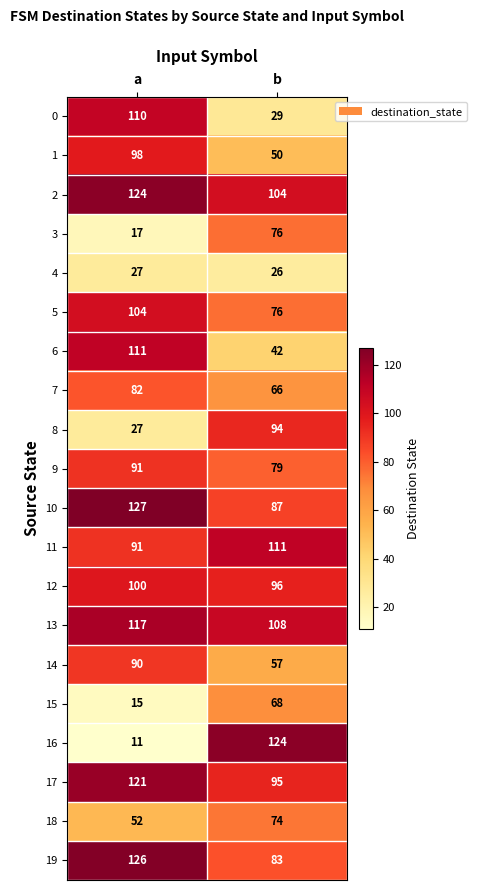

At how many categories does at least one series exceed 95?

2